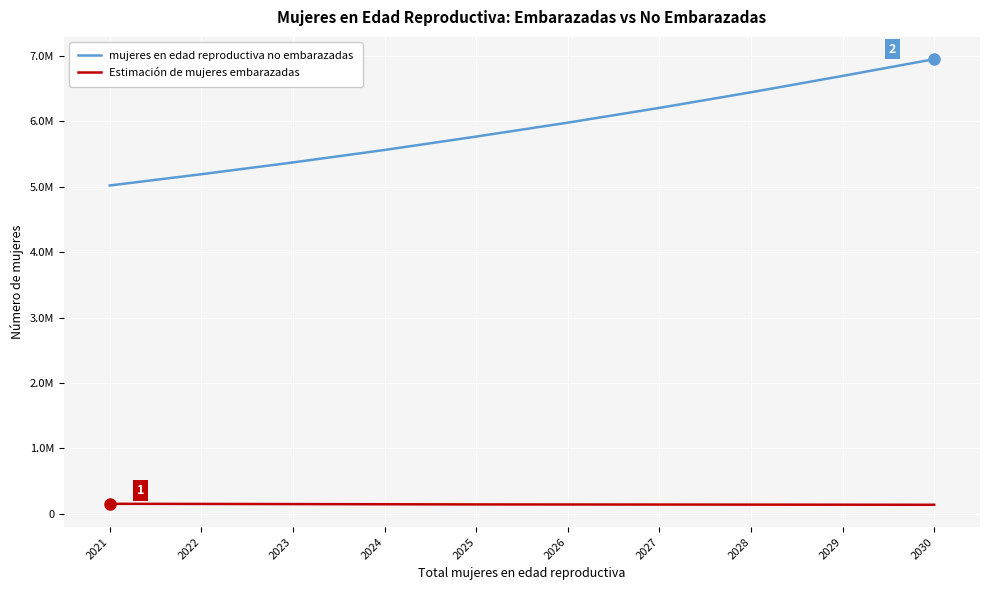

Reading left to right, extract all data points from this chart.

mujeres en edad reproductiva no embarazadas: 5018666.6	5190836.5	5371213.9	5561745.1	5766425.8	5979329.0	6205329.1	6443423.8	6693610.9	6949867.8
Estimación de mujeres embarazadas: 152333.4	150163.5	147786.1	145254.9	142574.2	141670.0	140670.9	139576.2	138389.1	137132.2